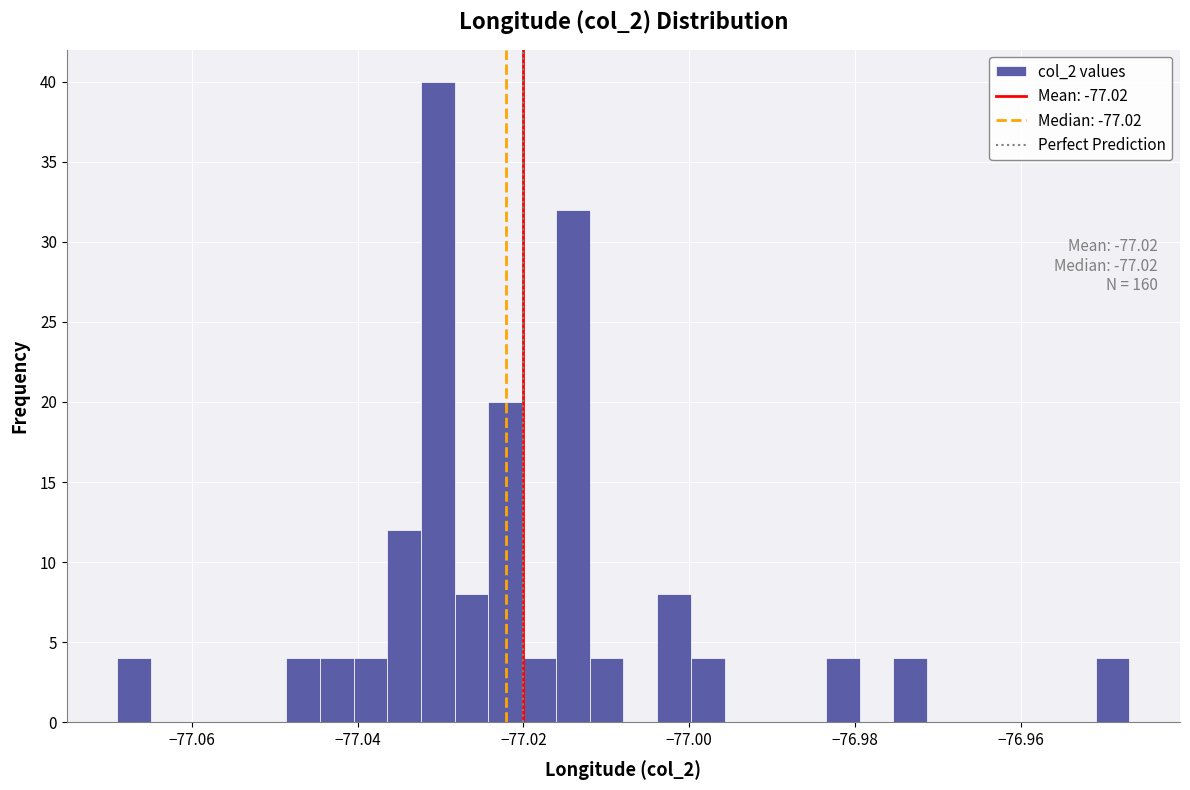

Around what value on the x-axis is the tallest bar? Give the approximate position of its centre, as read against the axis.

-77.030